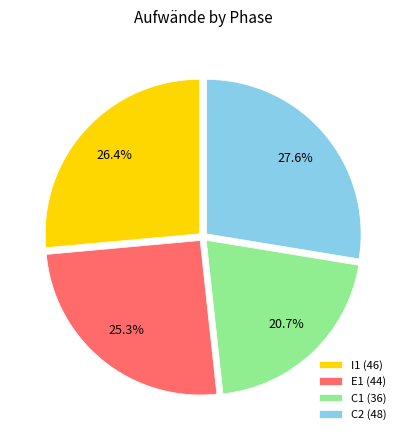

What is the smallest slice in the pie chart?

C1 (36)